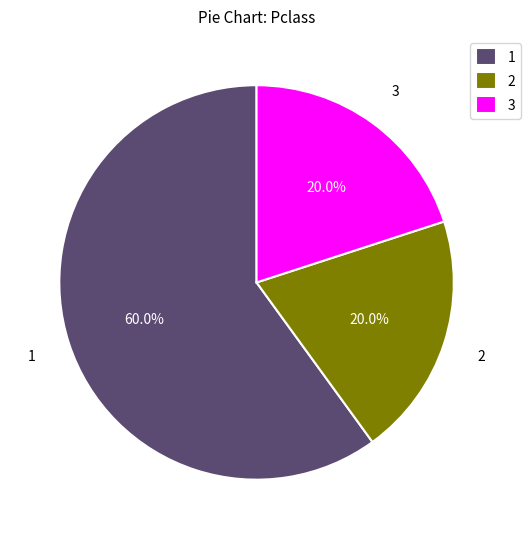

What is the ratio of the value at 1 to the value at 2?

3.0